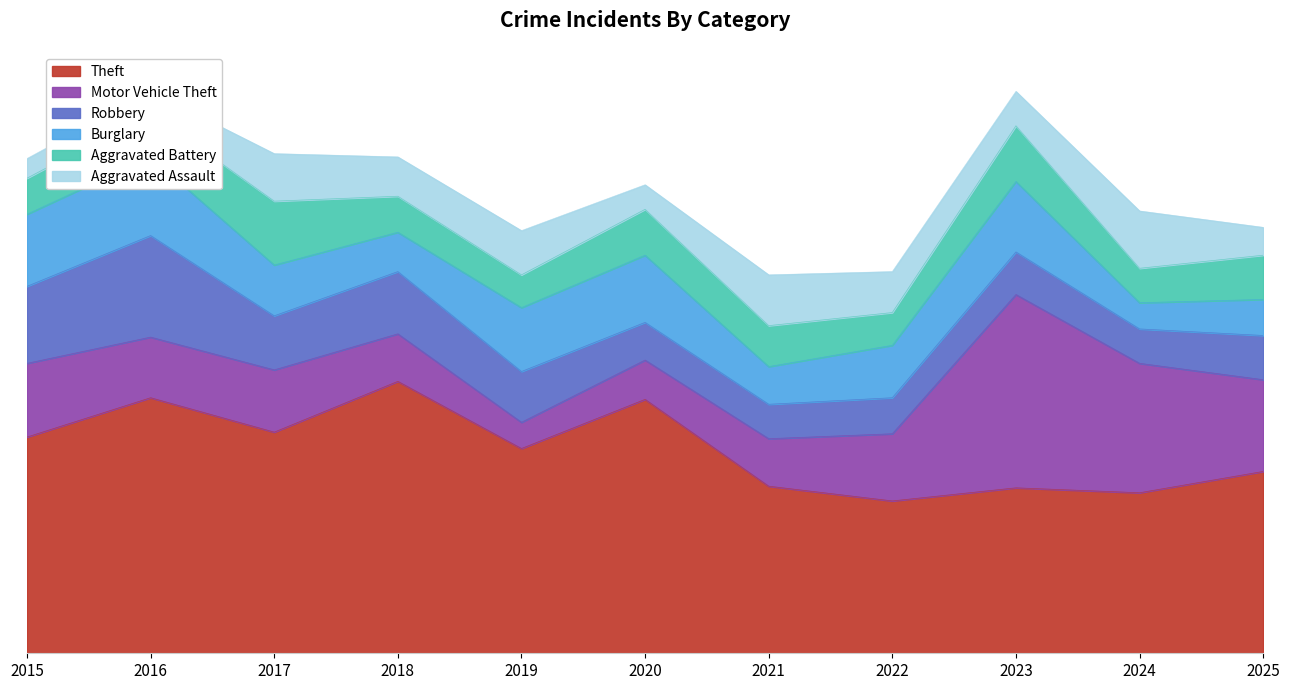

True or false: Theft and Burglary intersect in this chart.

False